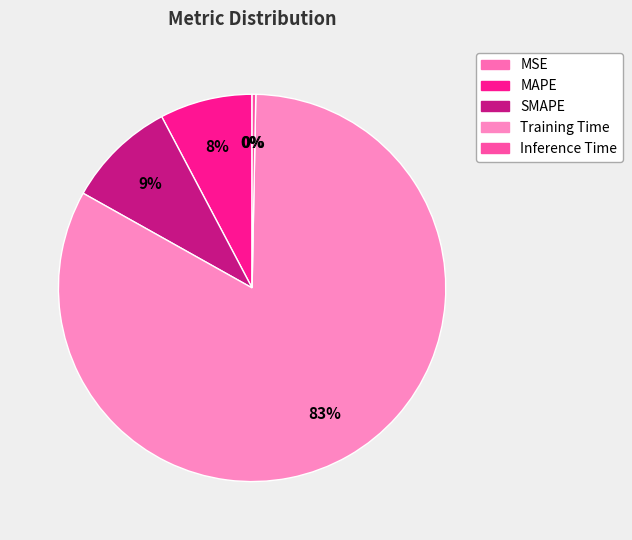

What is the total percentage of MSE and Training Time?

82.8%